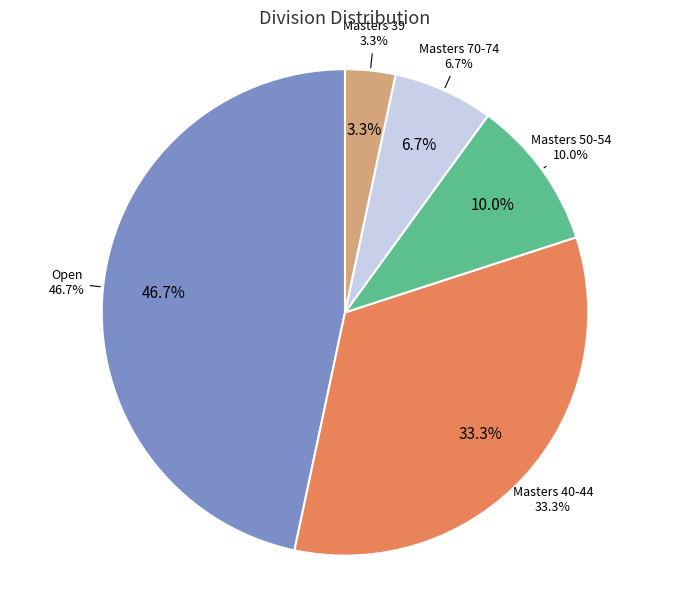

What percentage is the Masters 39 slice, to the nearest percent?

3%